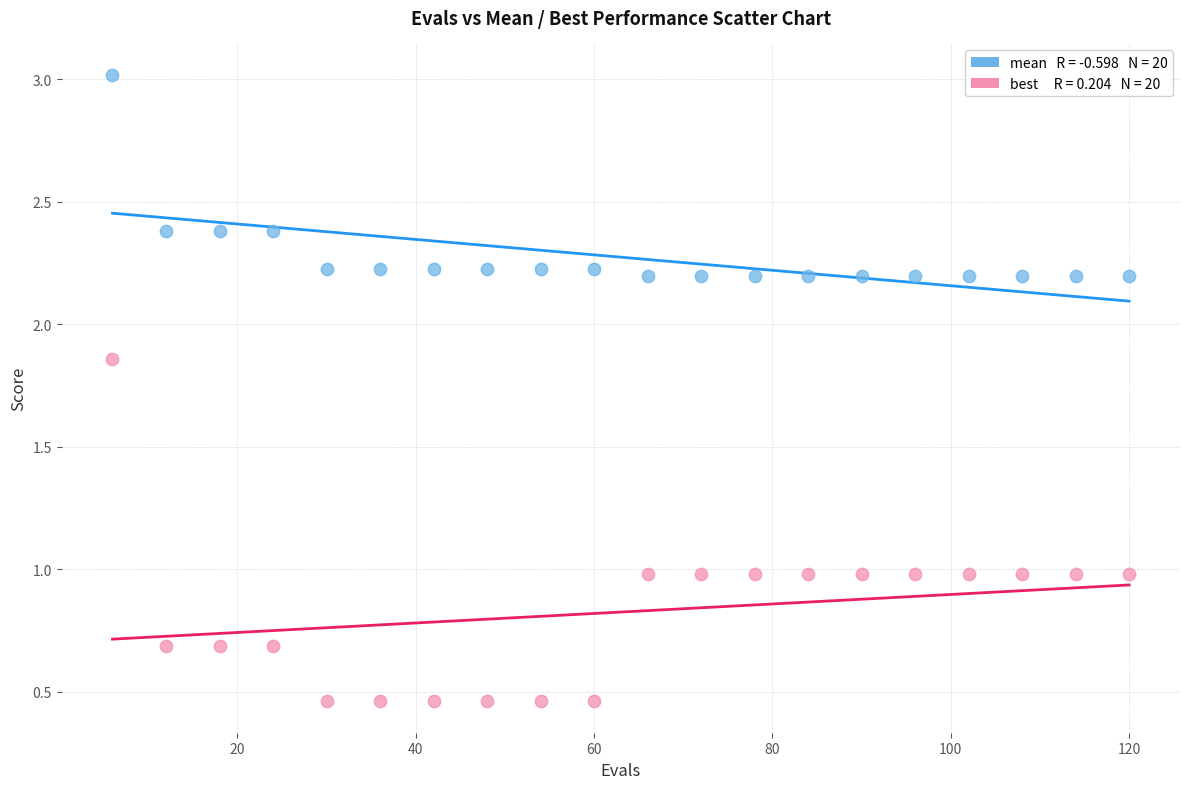

Across all data points, what is the range of Y values (max minus min)?

2.6